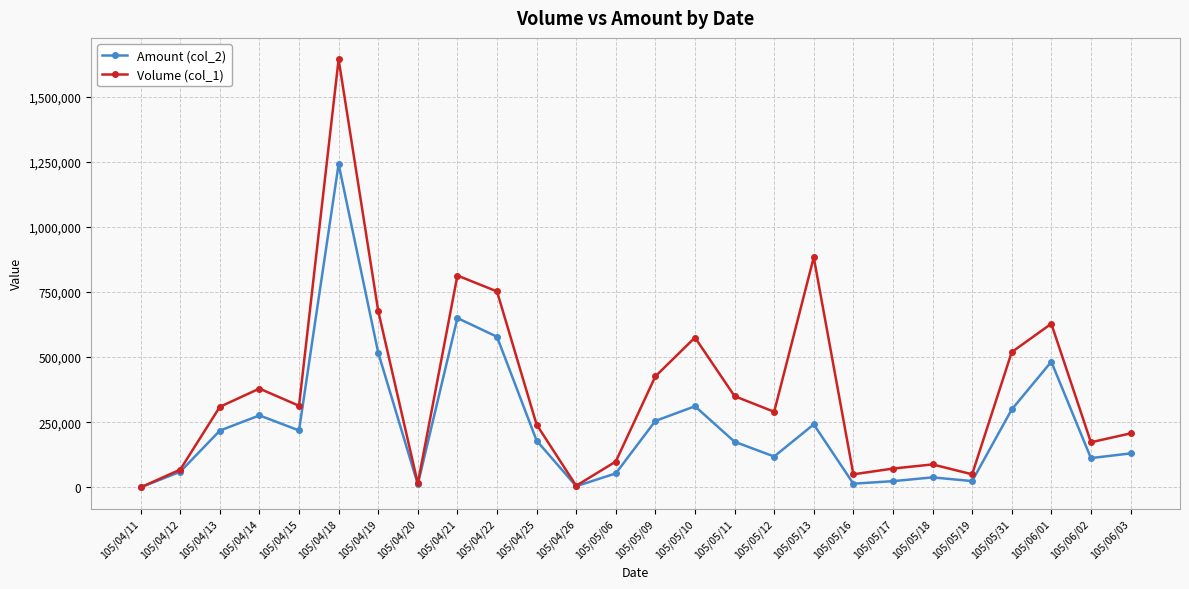

What is the highest value of the Volume (col_1) series?

1643000